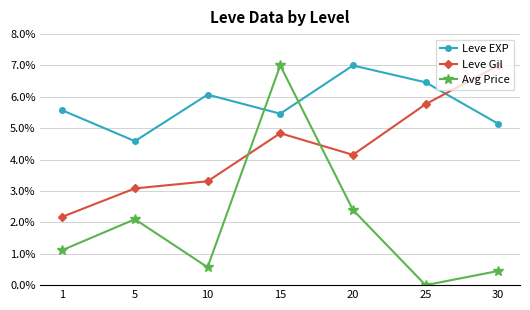

Count the Leve EXP values in the range 0 to 1.

7